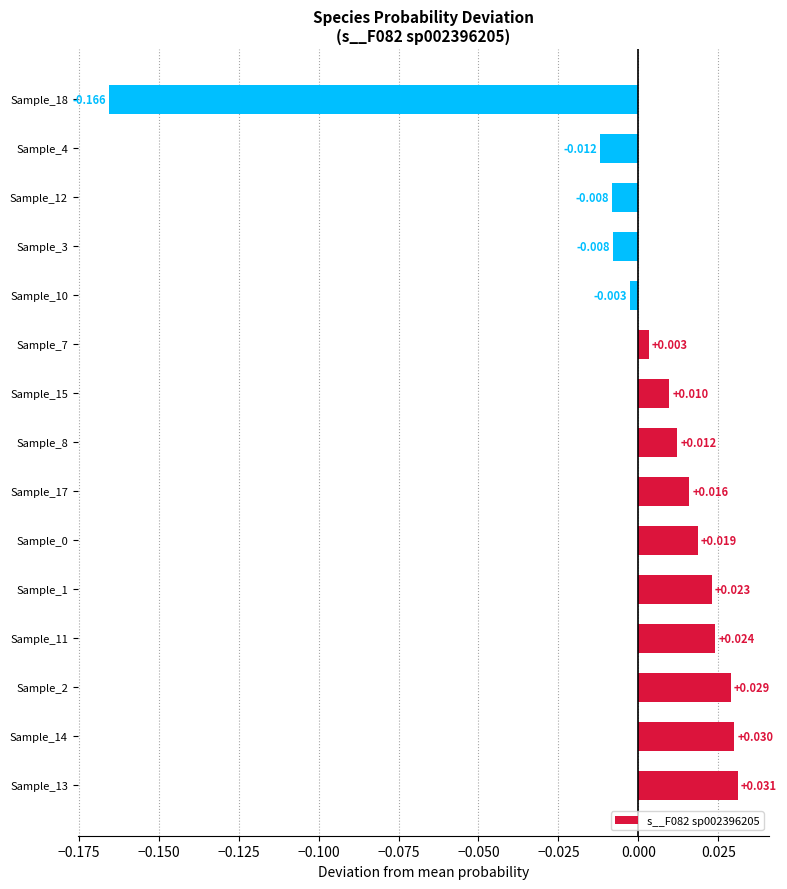

What is the difference between the second highest and minimum values?

0.2